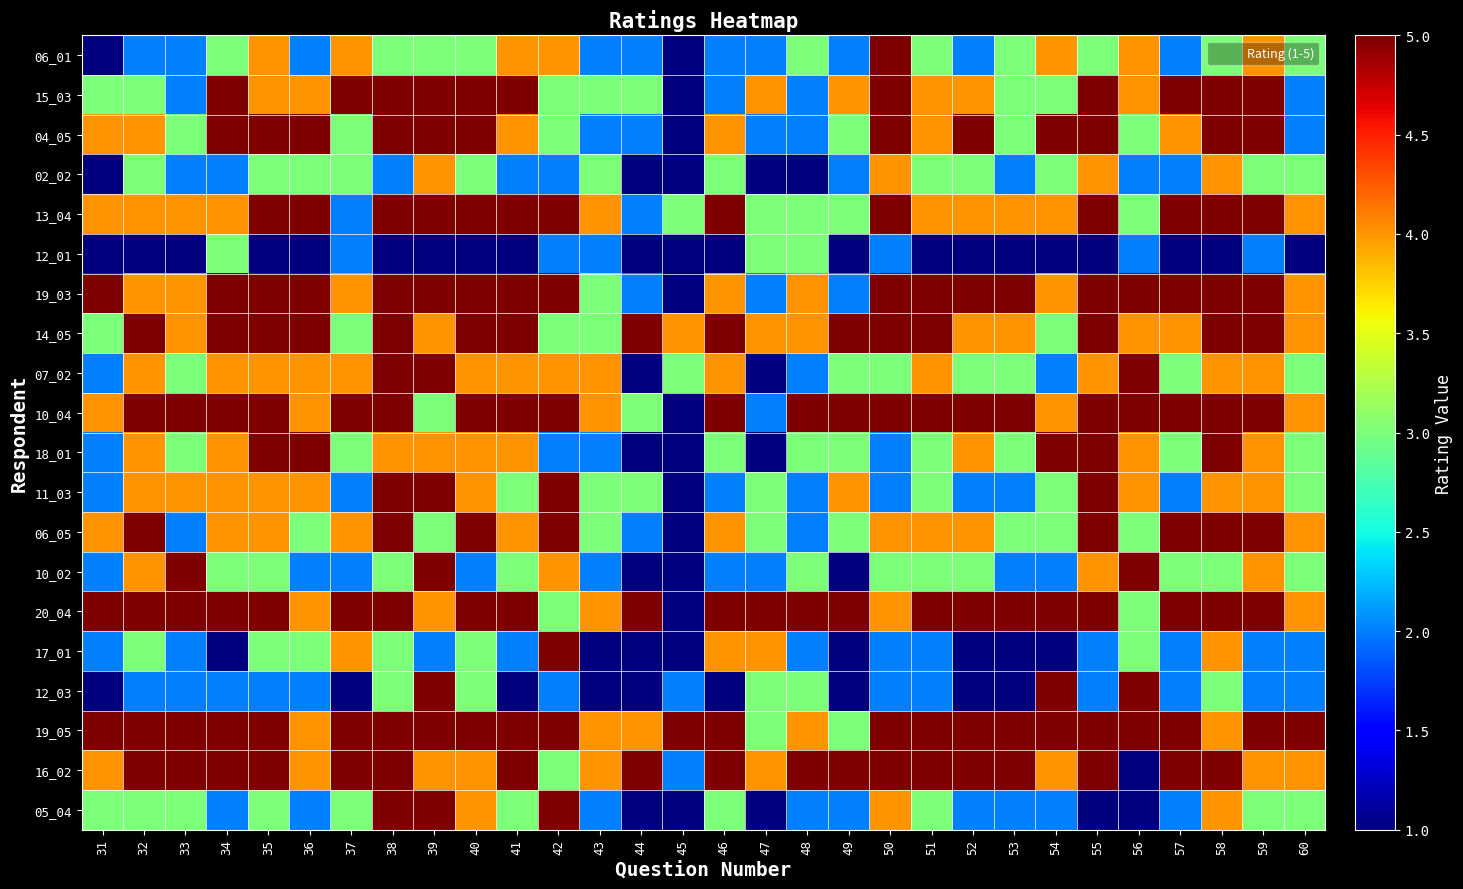

How many series are shown in this chart?

20